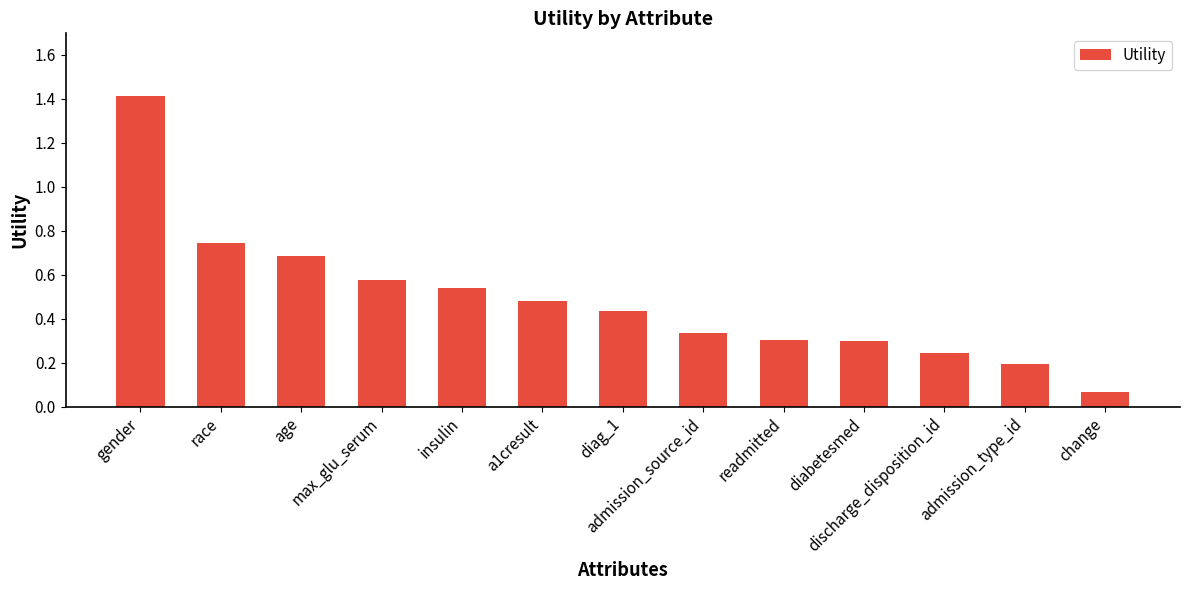

What is the maximum value shown in the chart?

1.4